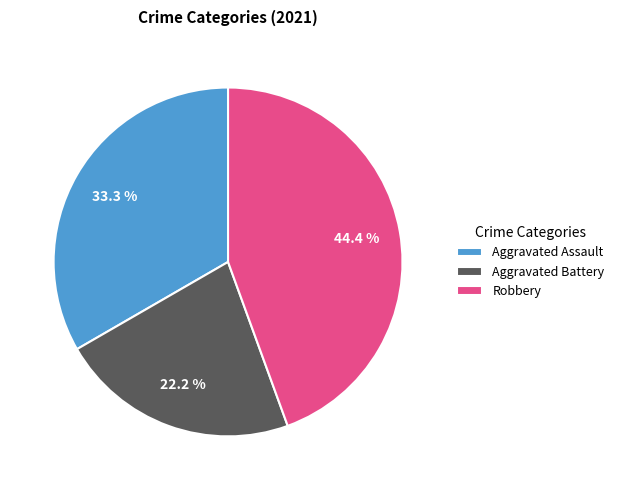

Is there any slice that represents more than half of the pie?

No